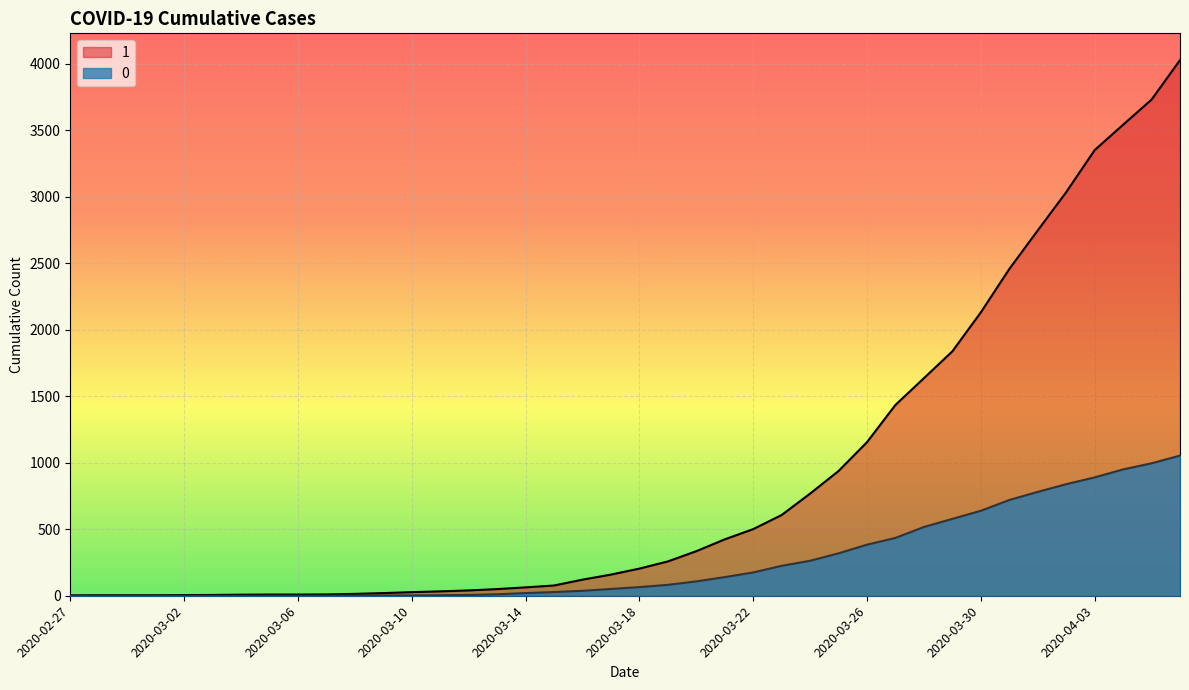

At which label does 1 first exceed 204?

2020-03-19